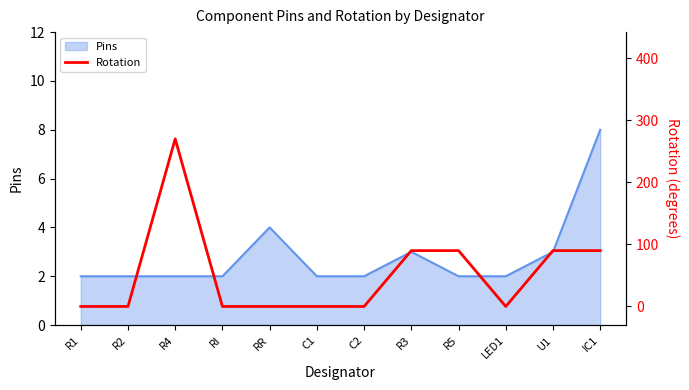

Which label corresponds to the smallest value in the chart?

R1